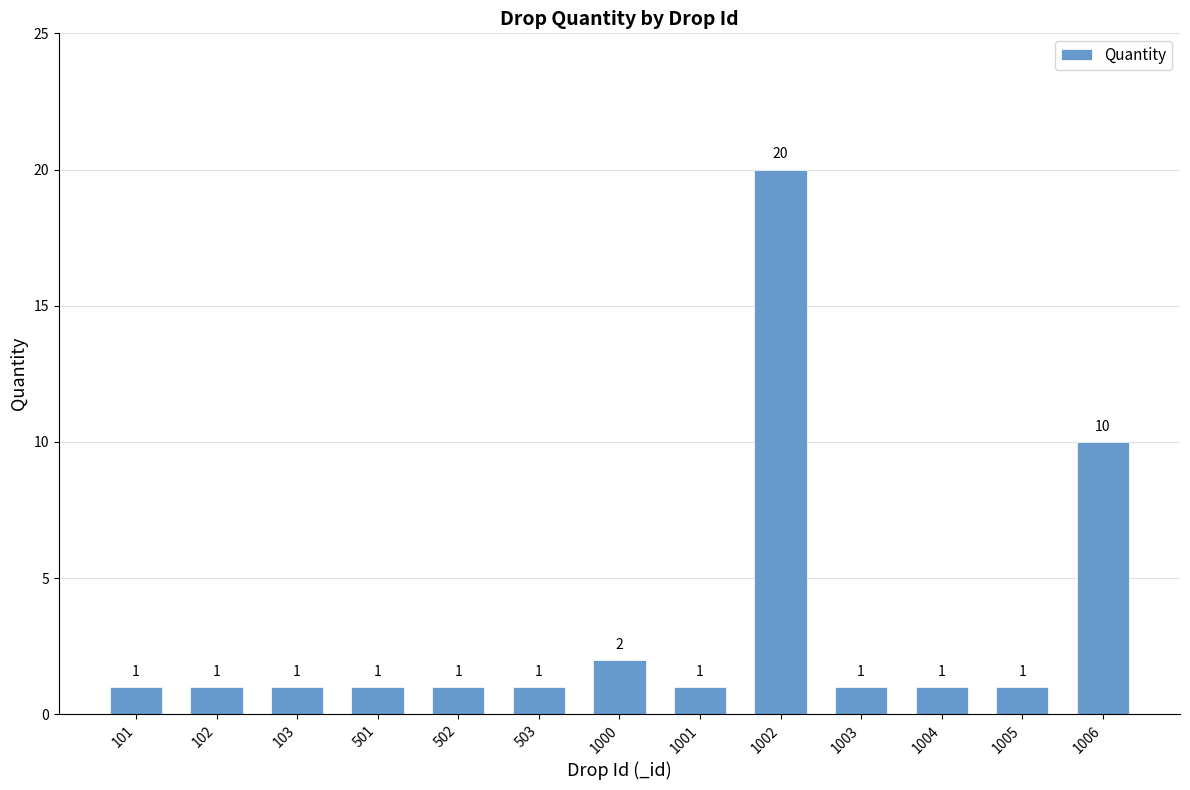

What is the minimum value shown in the chart?

1